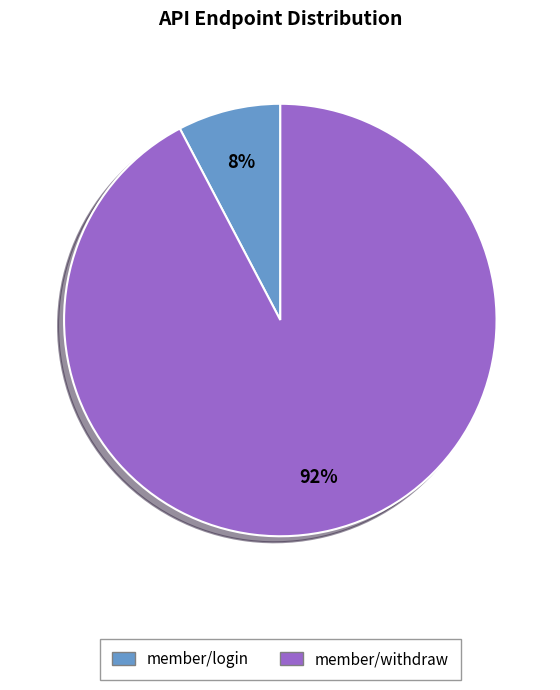

How many slices are in this pie chart?

2